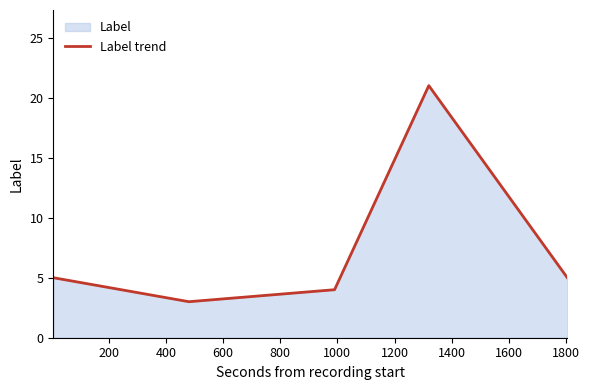

How many lines are shown in the chart?

1